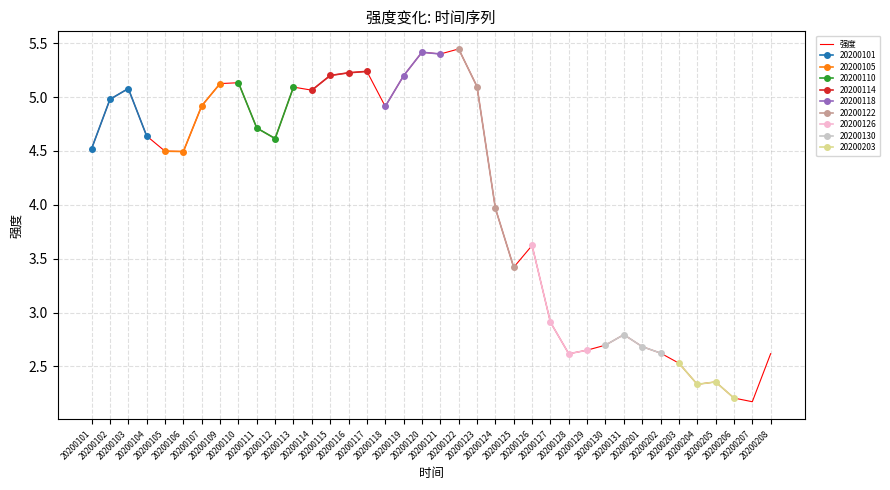

How many categories are shown in the chart?

38